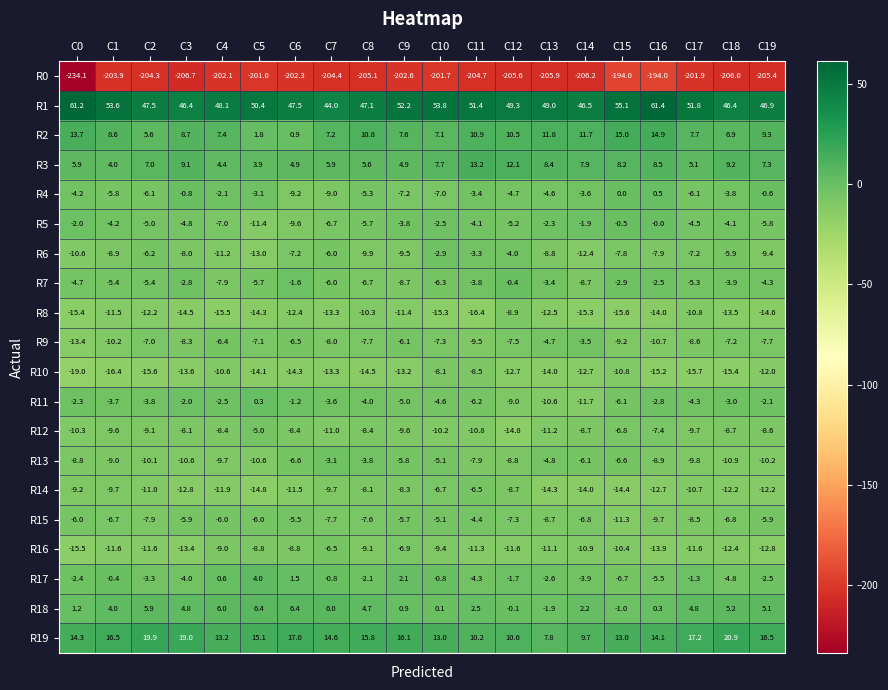

How many series are shown in this chart?

20